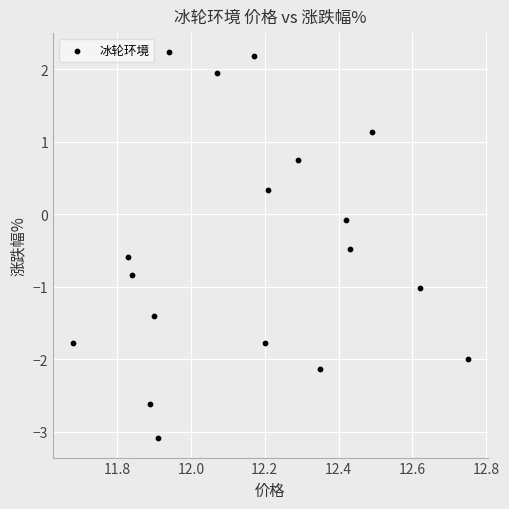

What is the range of Y values (max minus min)?

5.3